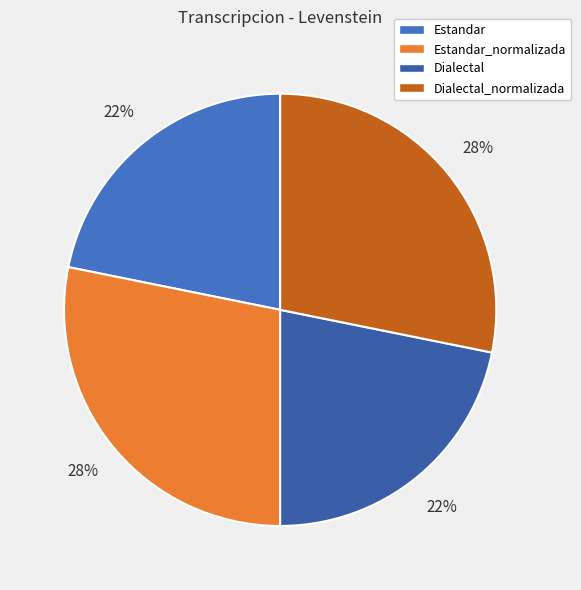

Which slice is the largest?

Estandar_normalizada